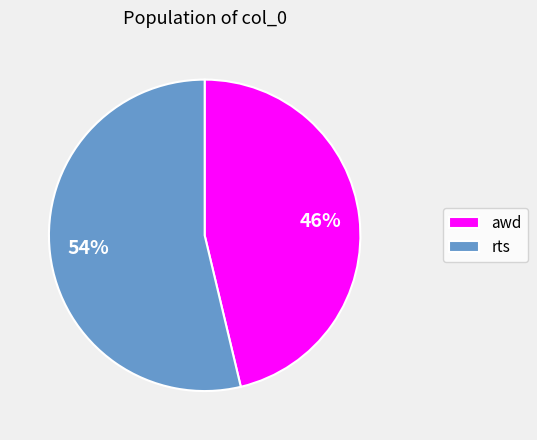

To the nearest percent, what is the combined percentage of awd and rts?

100%